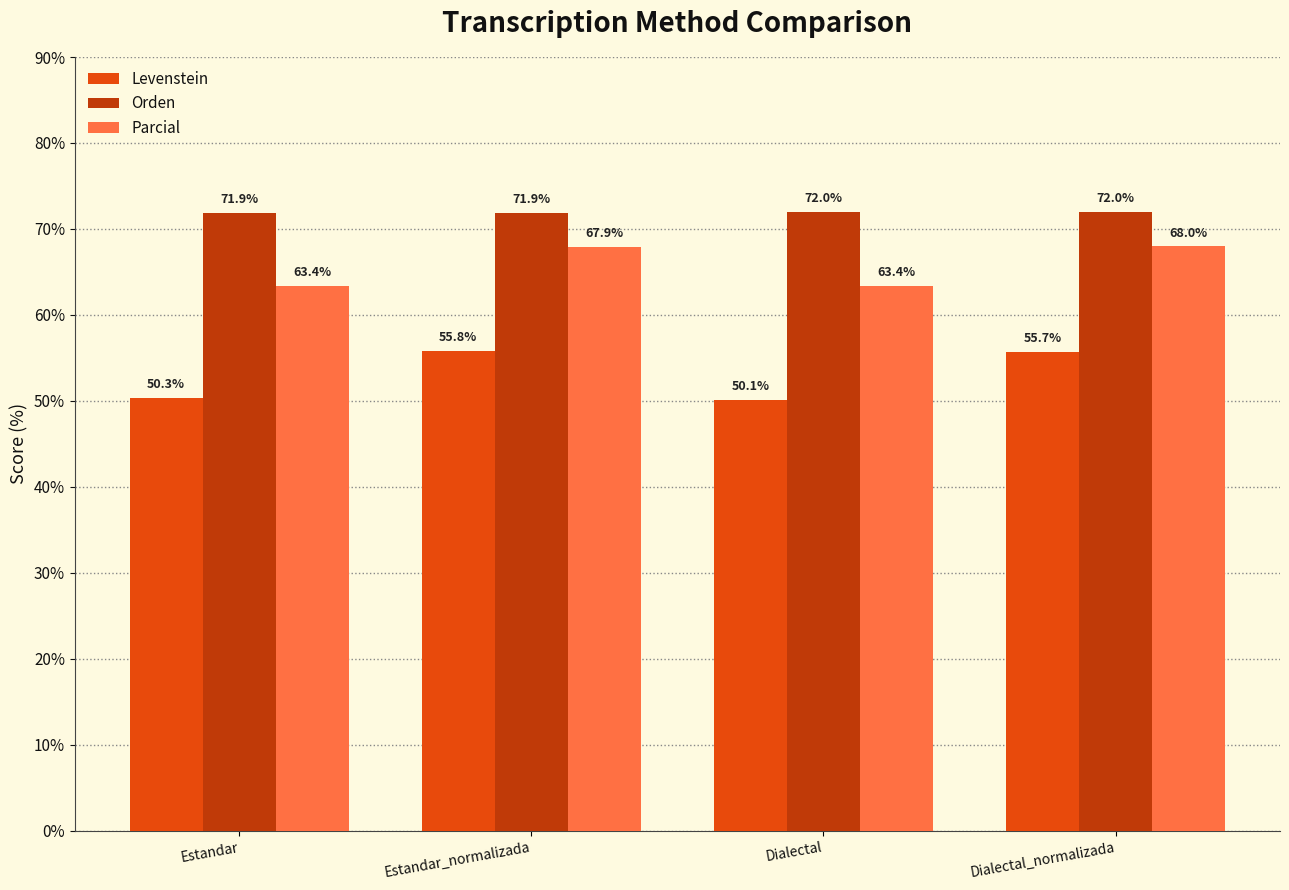

Reading left to right, what are all the values shown in this chart?

Levenstein: 50.3	55.8	50.1	55.7
Orden: 71.9	71.9	72.0	72.0
Parcial: 63.4	67.9	63.4	68.0